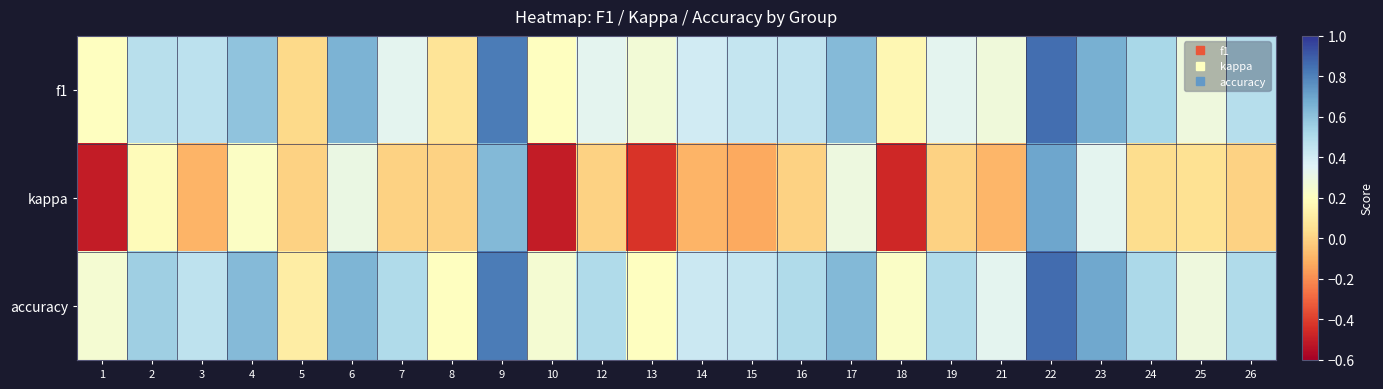

Which series has the largest range (max minus min)?

kappa